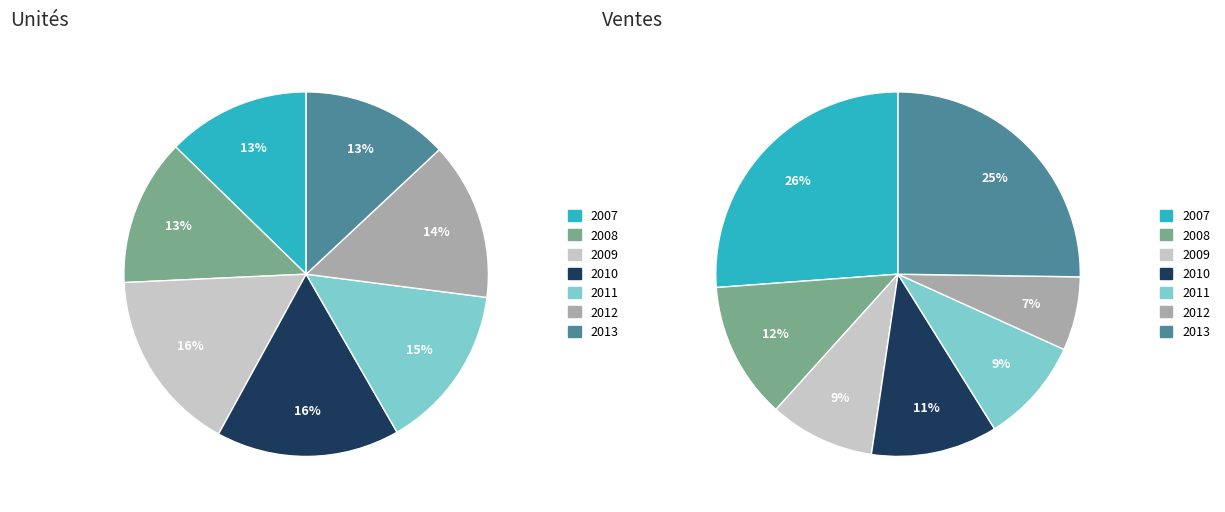

Count the number of slices in the pie.

7